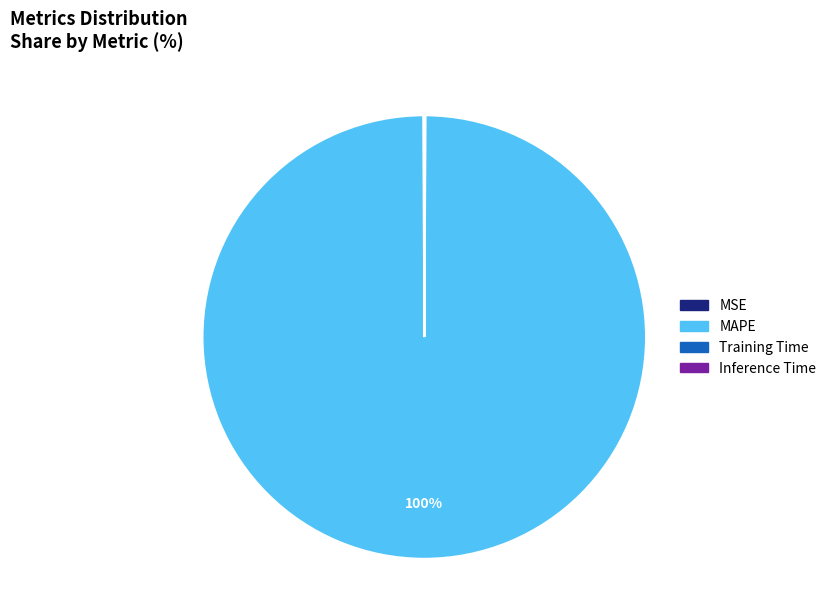

Which slice is the largest?

MAPE